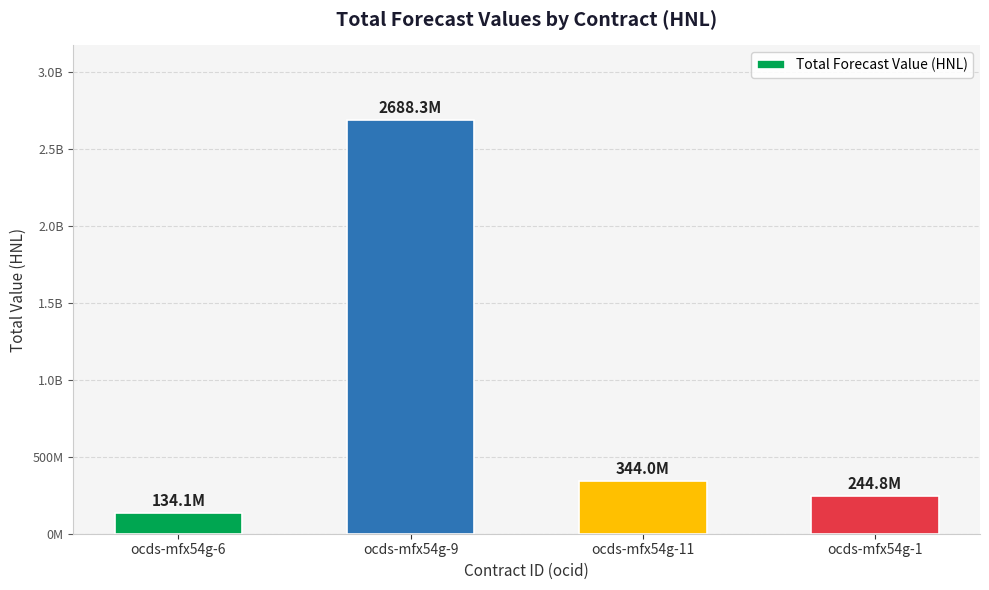

Are the bars horizontal?

No